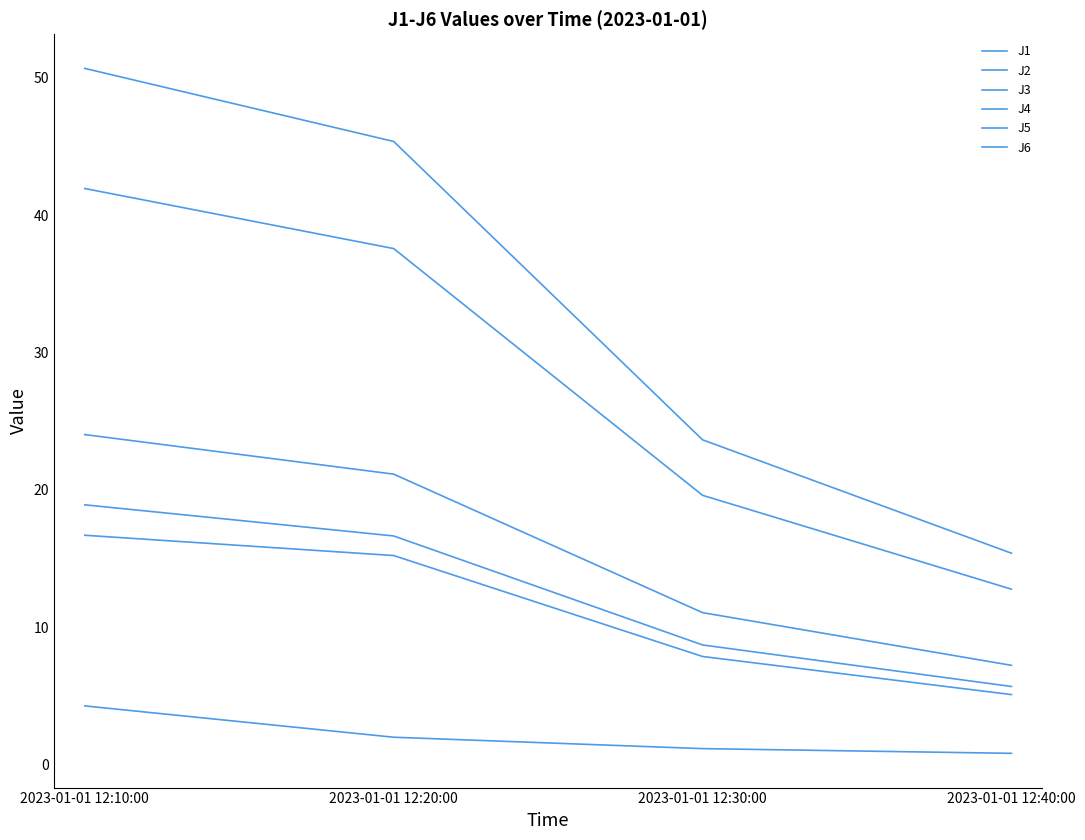

Where does the J2 series first go above 15?

2023-01-01 12:10:00